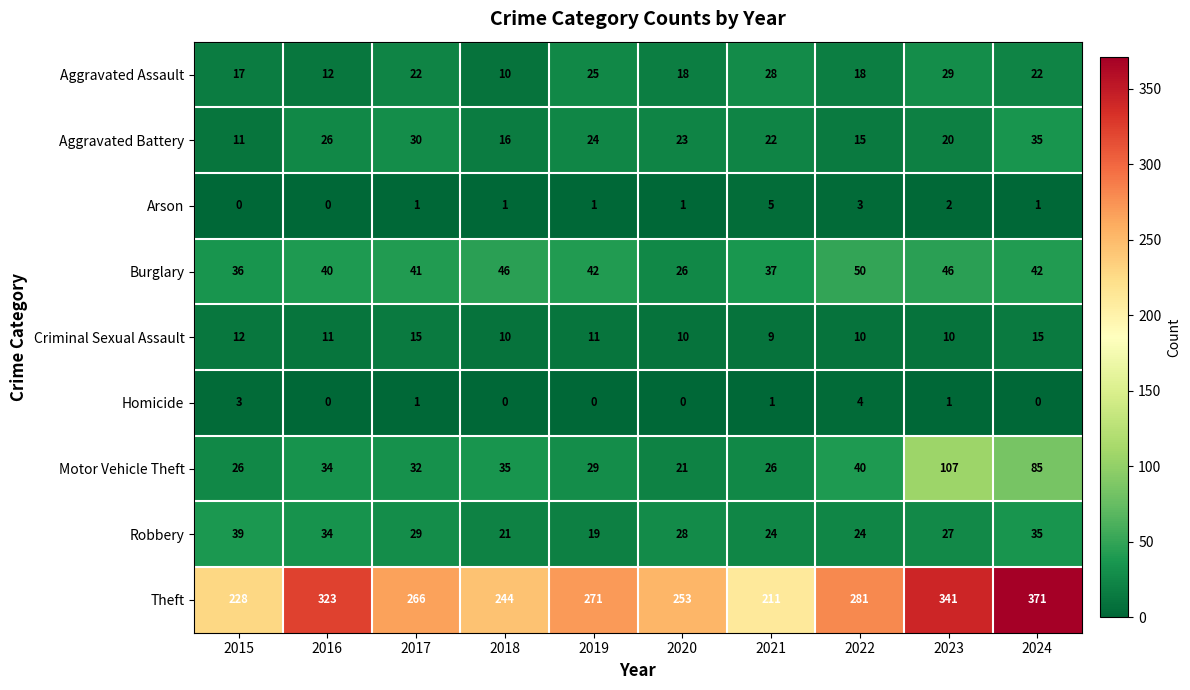

What is the sum of the Motor Vehicle Theft values at 2021 and 2020?

47